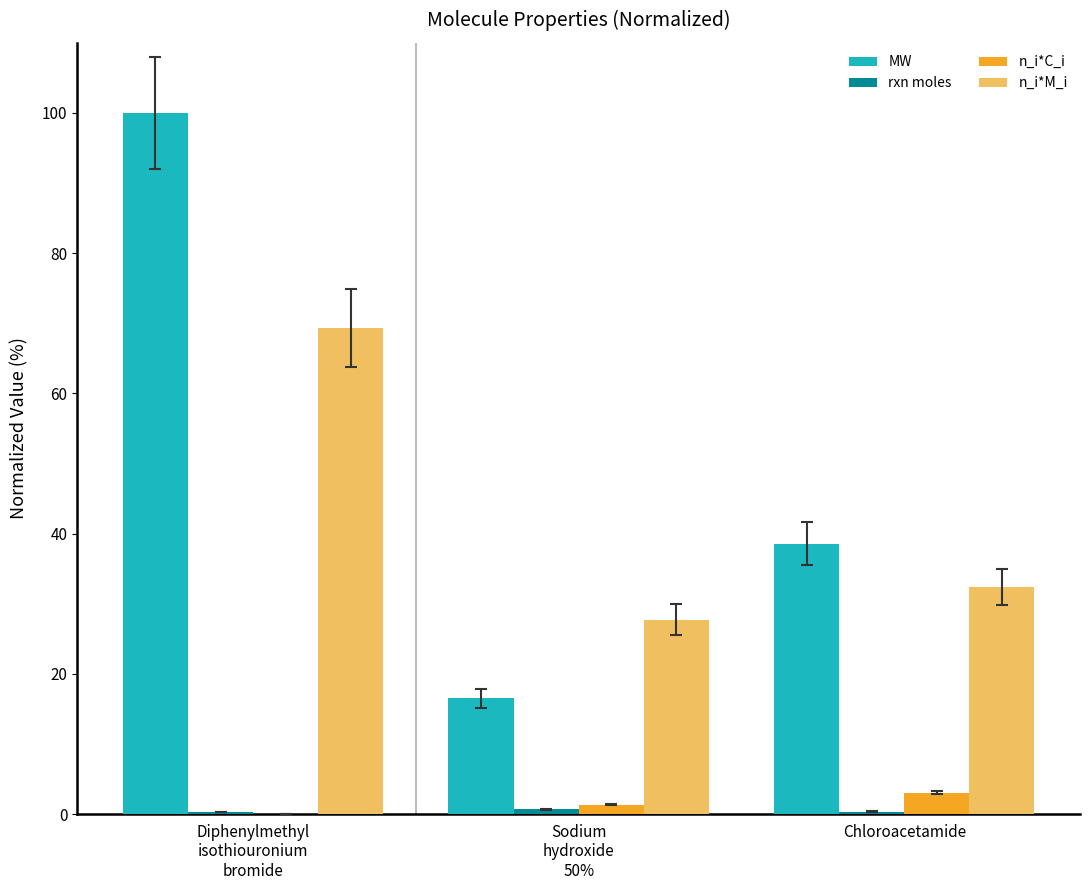

The n_i*M_i series shows 32.4 at Chloroacetamide. True or false?

True